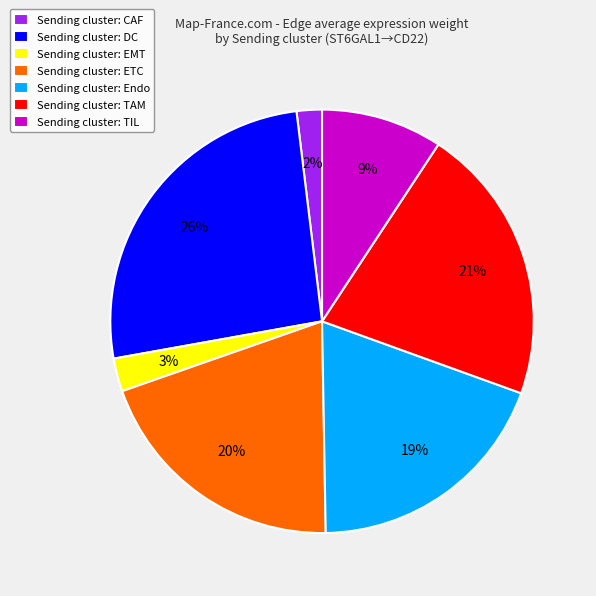

Which category has the smallest portion of the pie?

Sending cluster: CAF